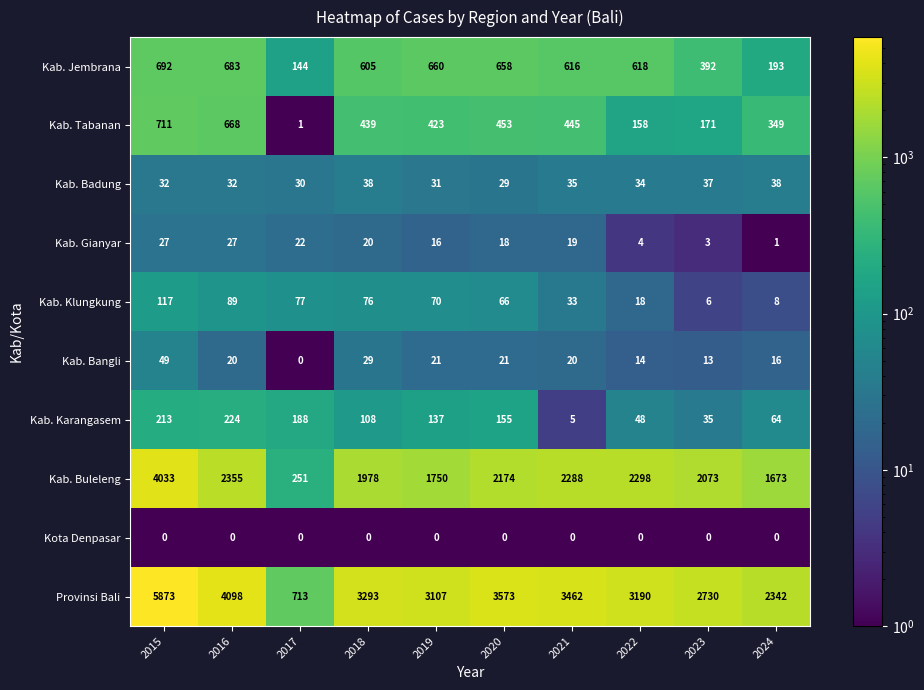

Which series has the widest spread of values?

Provinsi Bali